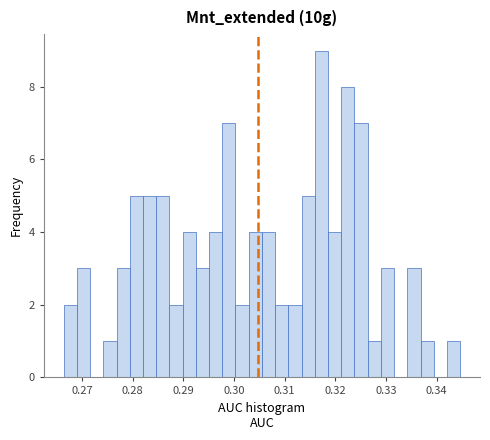

Around what value on the x-axis is the tallest bar? Give the approximate position of its centre, as read against the axis.

0.317